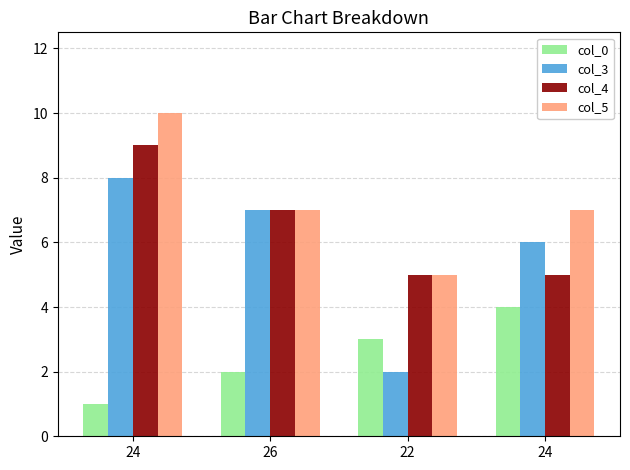

What is the label of the 1st bar from the left?

24